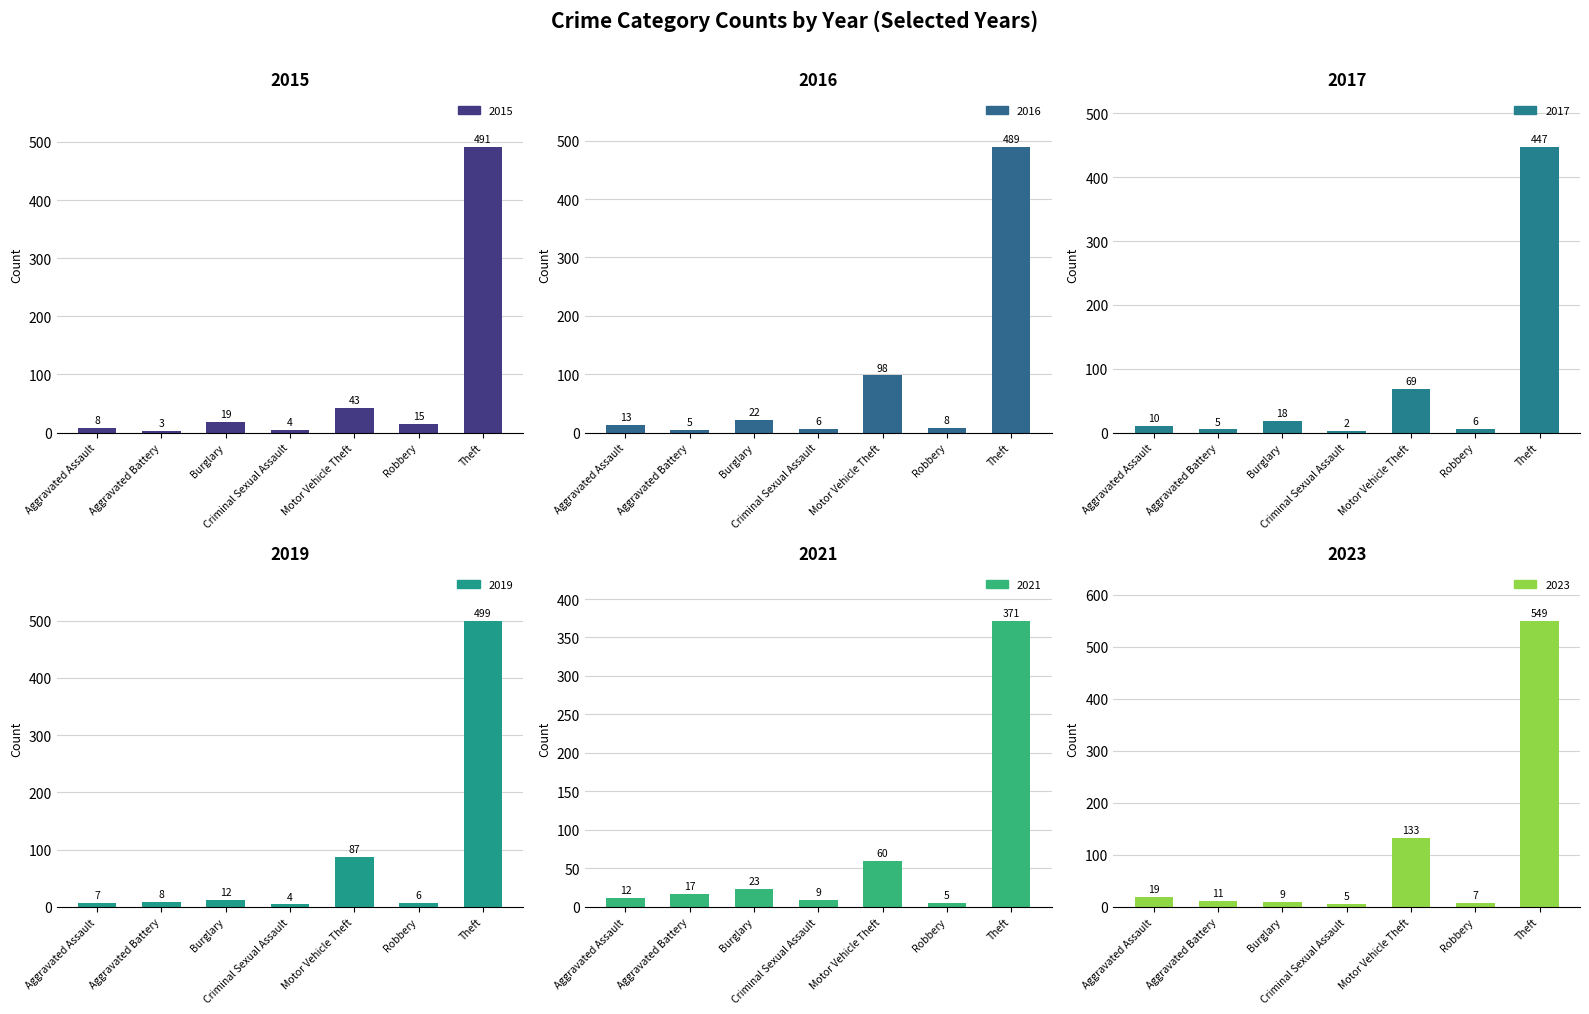

What are all the series names shown in the legend?

2015, 2017, 2019, 2021, 2023, 2016